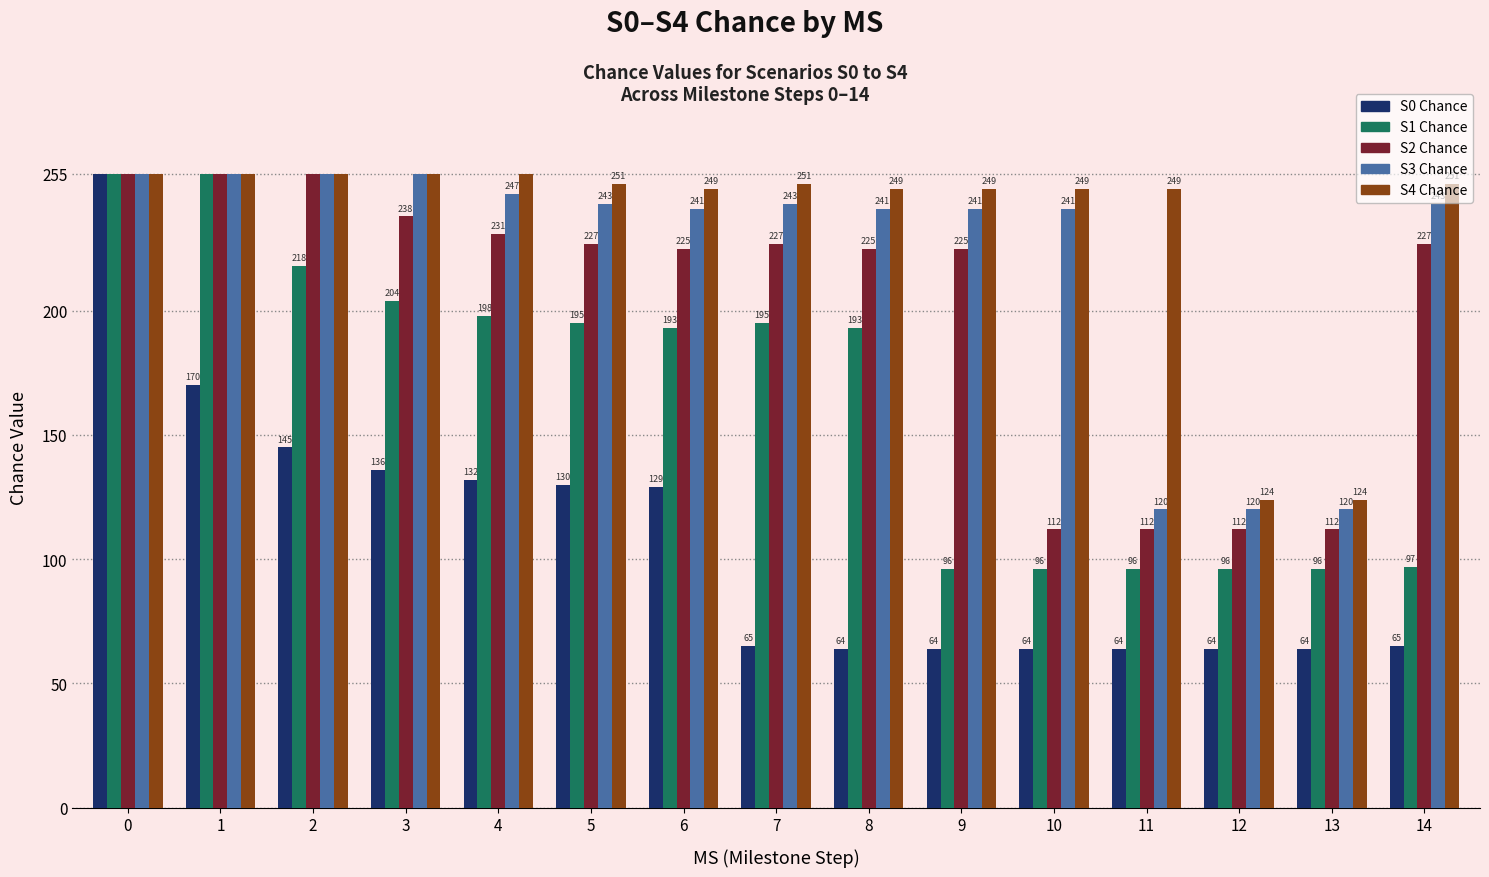

Reading right to left, what are all the values shown in this chart?

S0 Chance: 65	64	64	64	64	64	64	65	129	130	132	136	145	170	255
S1 Chance: 97	96	96	96	96	96	193	195	193	195	198	204	218	255	255
S2 Chance: 227	112	112	112	112	225	225	227	225	227	231	238	255	255	255
S3 Chance: 243	120	120	120	241	241	241	243	241	243	247	255	255	255	255
S4 Chance: 251	124	124	249	249	249	249	251	249	251	255	255	255	255	255